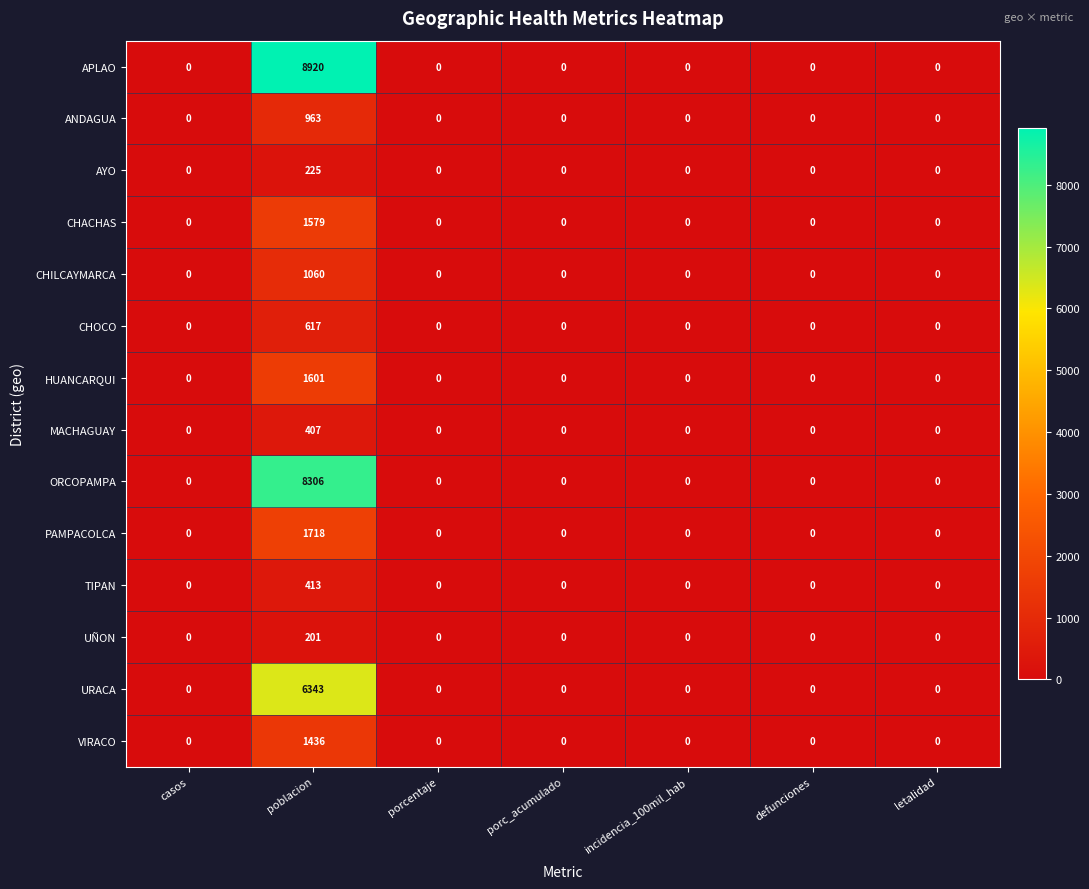

Which series has the largest total across all categories?

APLAO